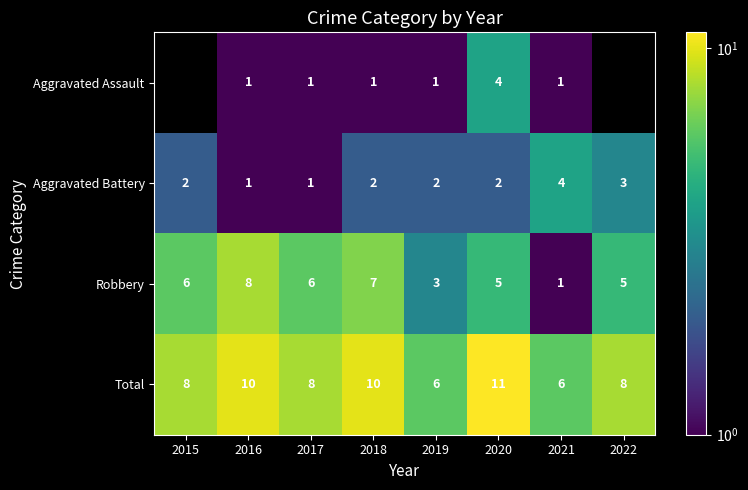

Rank the series at 2019 from lowest to highest value.

Aggravated Assault, Aggravated Battery, Robbery, Total